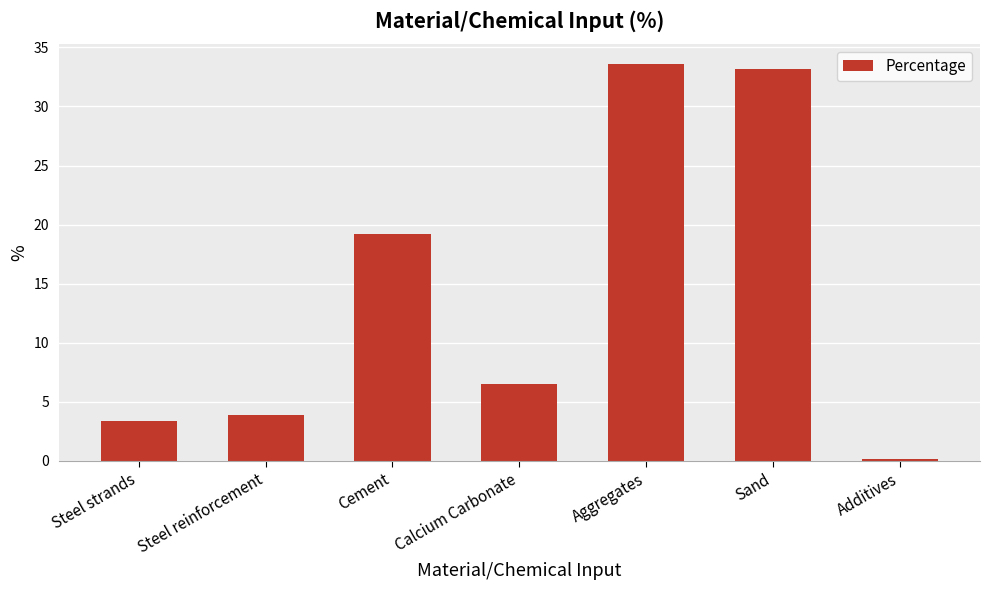

What is the difference between the second highest and second lowest values?

29.8